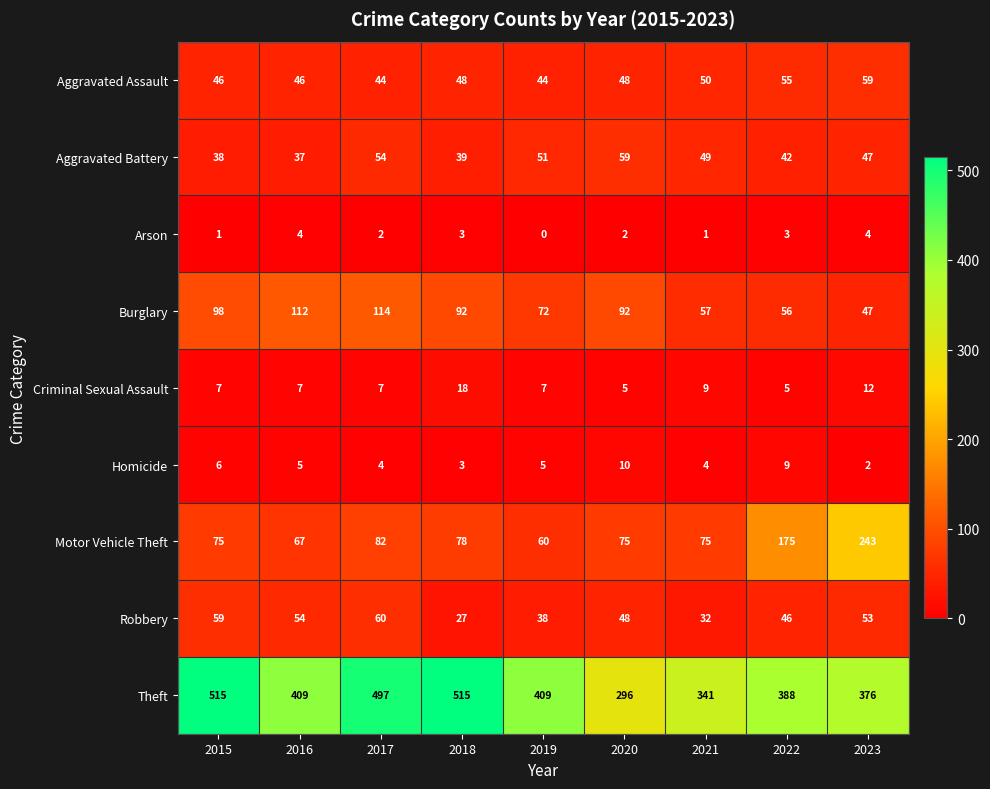

How many series are shown in this chart?

9